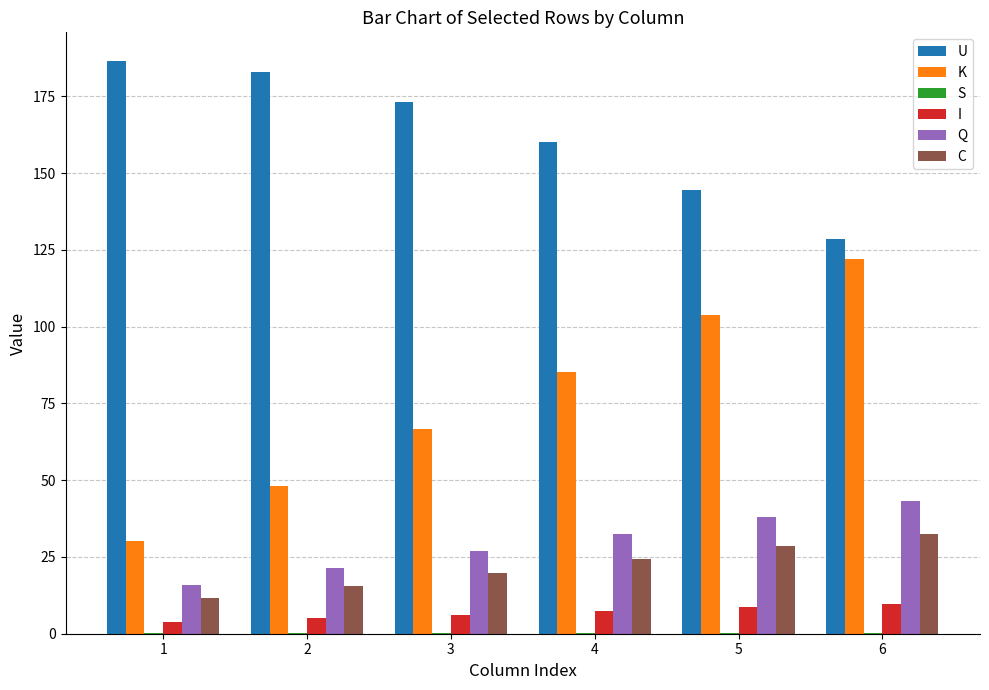

Is it true that U equals 69.5 at 2?

False